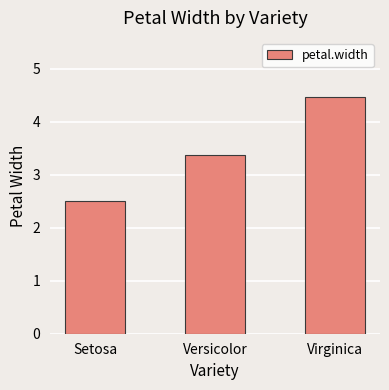

What is the sum of the values at Setosa and Virginica?

7.0